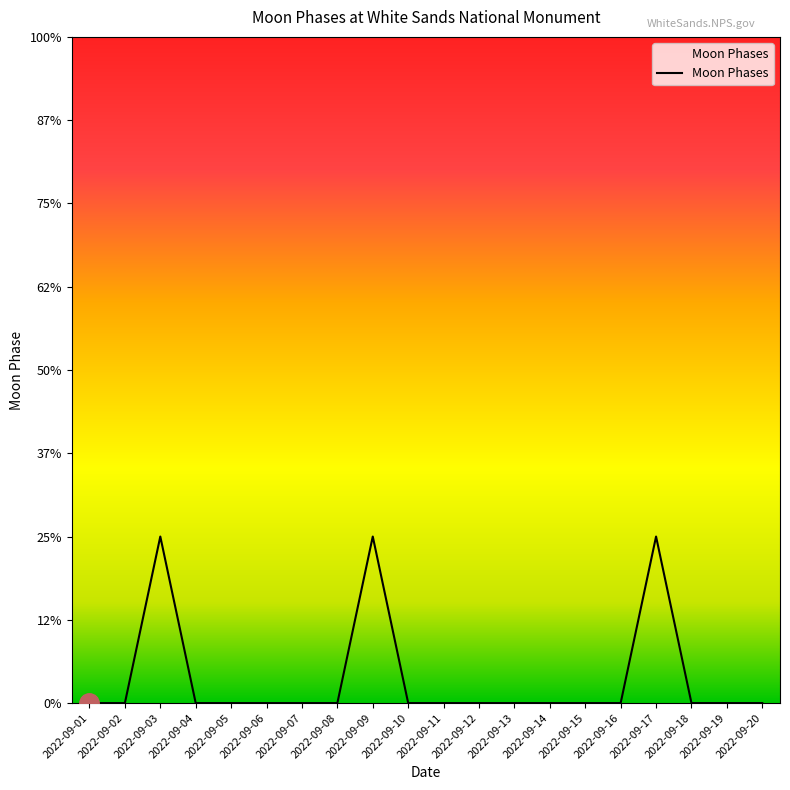

How many values are between 0 and 1?

17